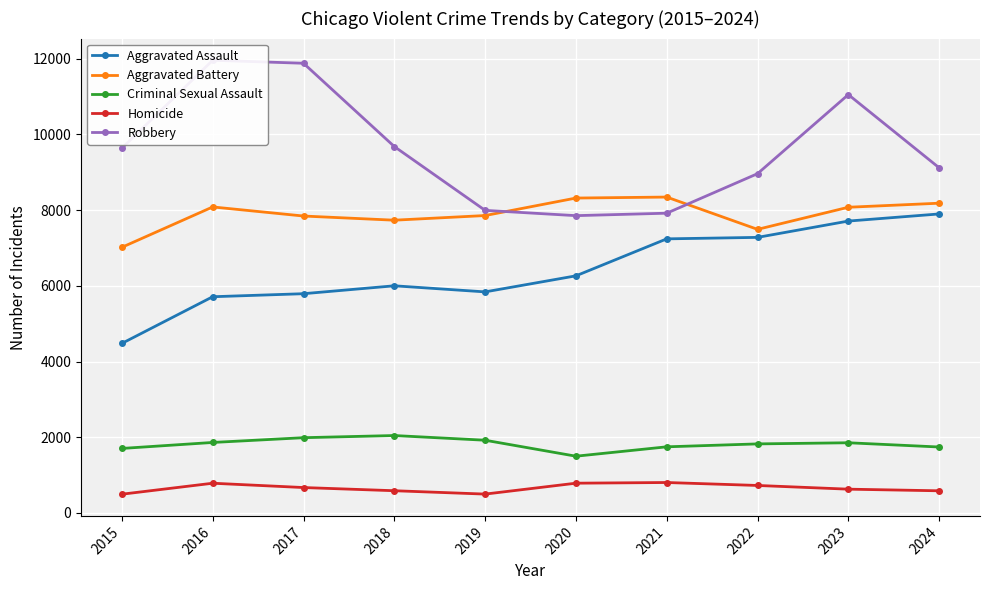

What is the difference between the second highest and second lowest values in the Aggravated Assault series?

1999